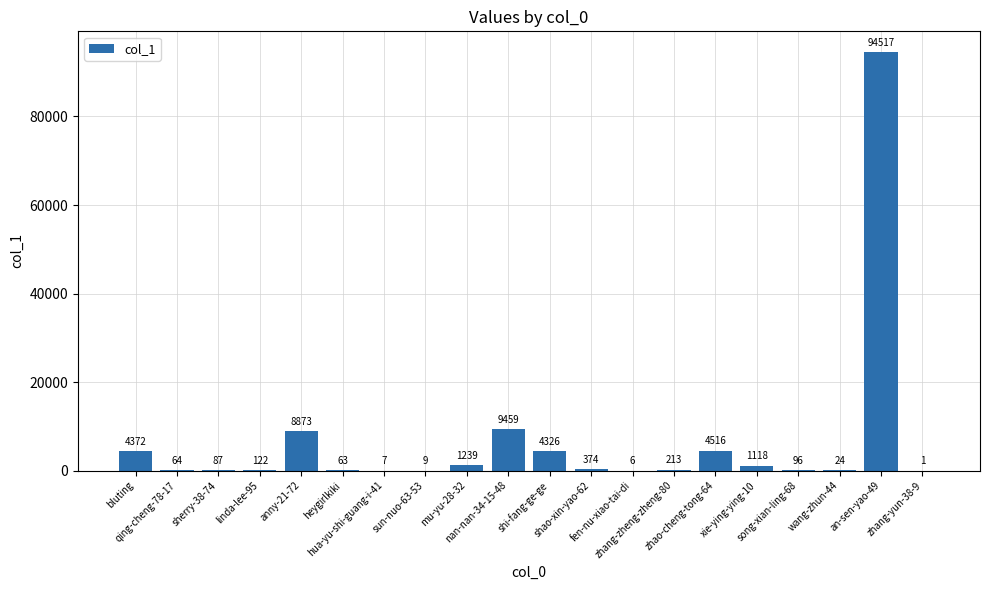

What is the sum of all values?

129486